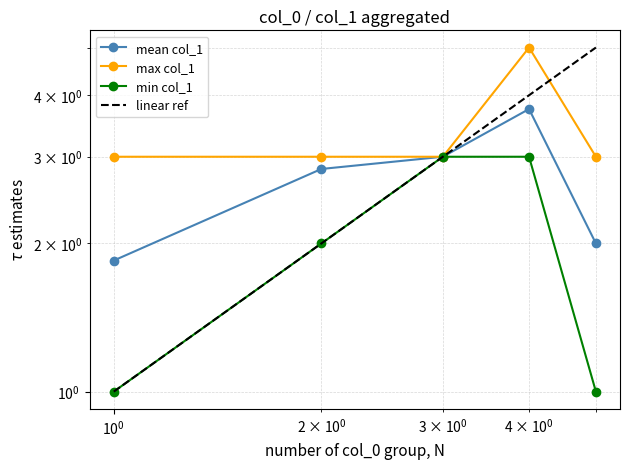

At how many categories does at least one series exceed 4?

2